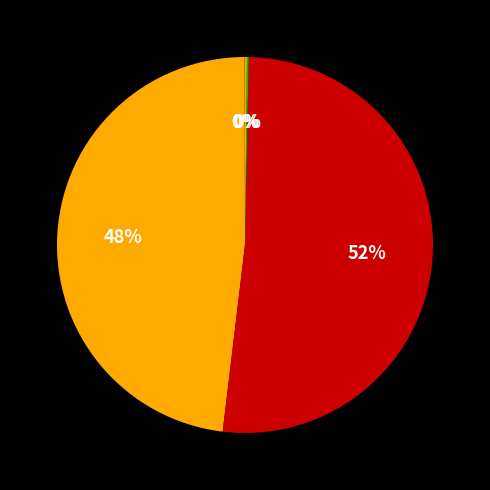

To the nearest percent, what is the average slice percentage?

20%